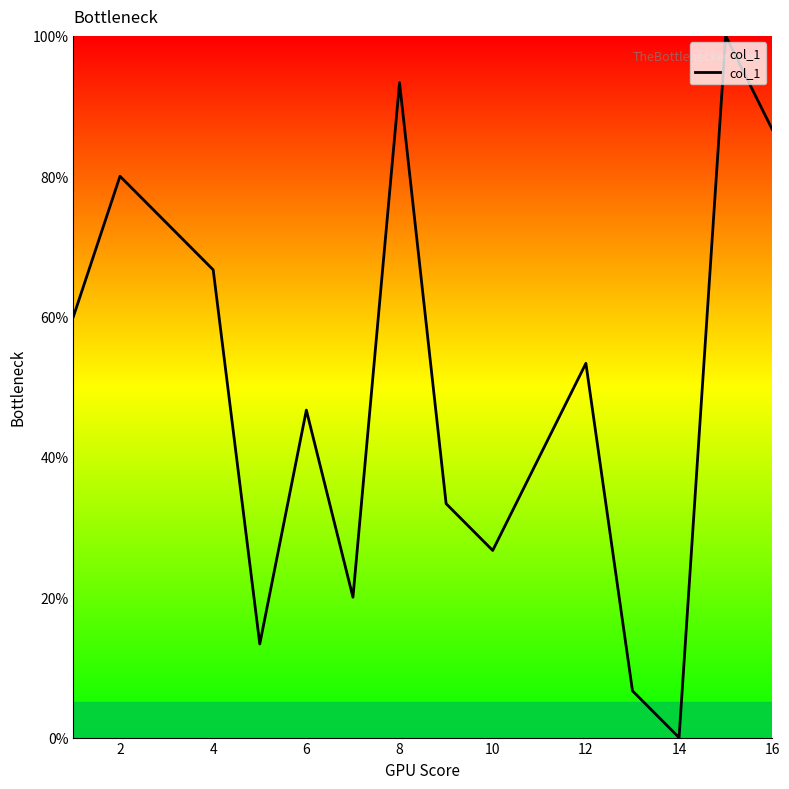

What is the greatest value displayed?

100.0